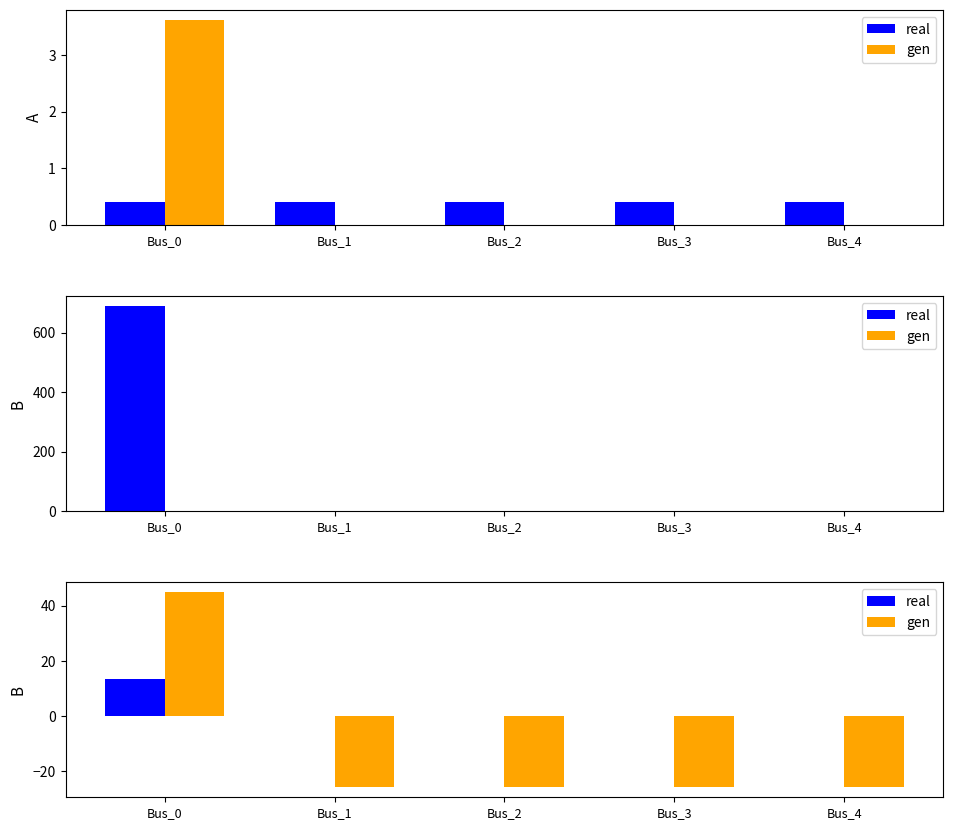

Which has a higher value, Bus_2 or Bus_0?

Bus_0